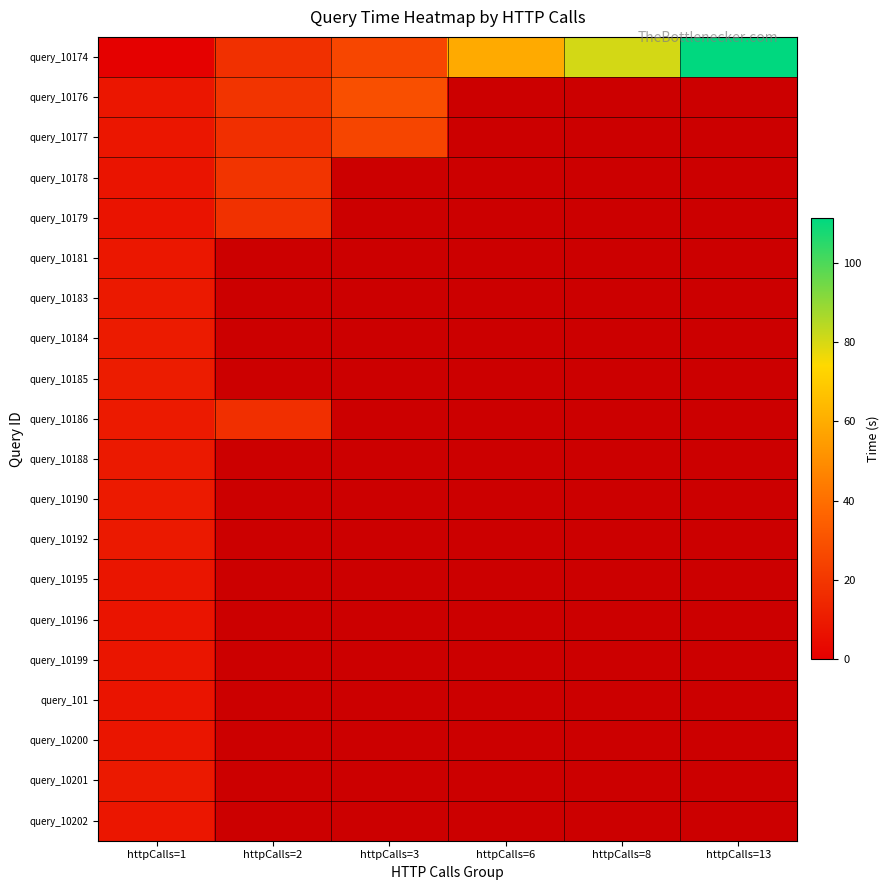

Between httpCalls=8 and httpCalls=13, which series saw the biggest shift?

query_10174